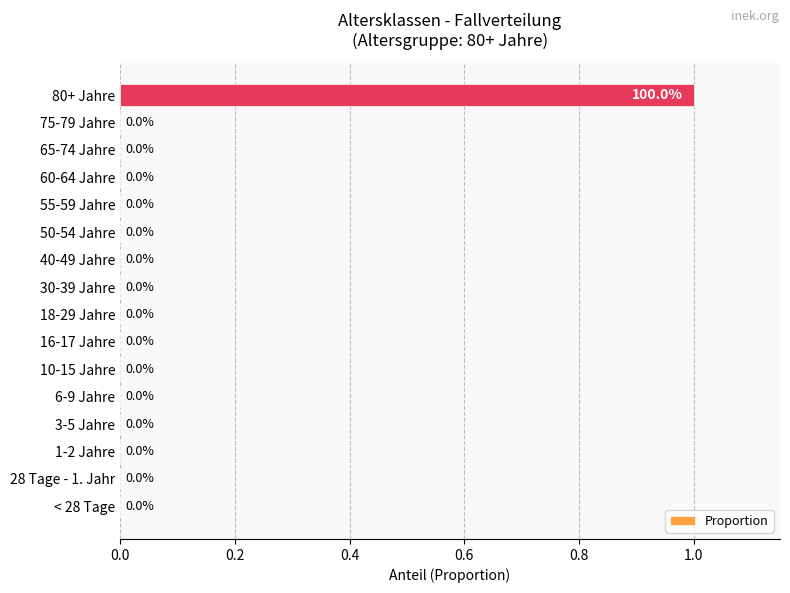

Which label corresponds to the largest value in the chart?

80+ Jahre